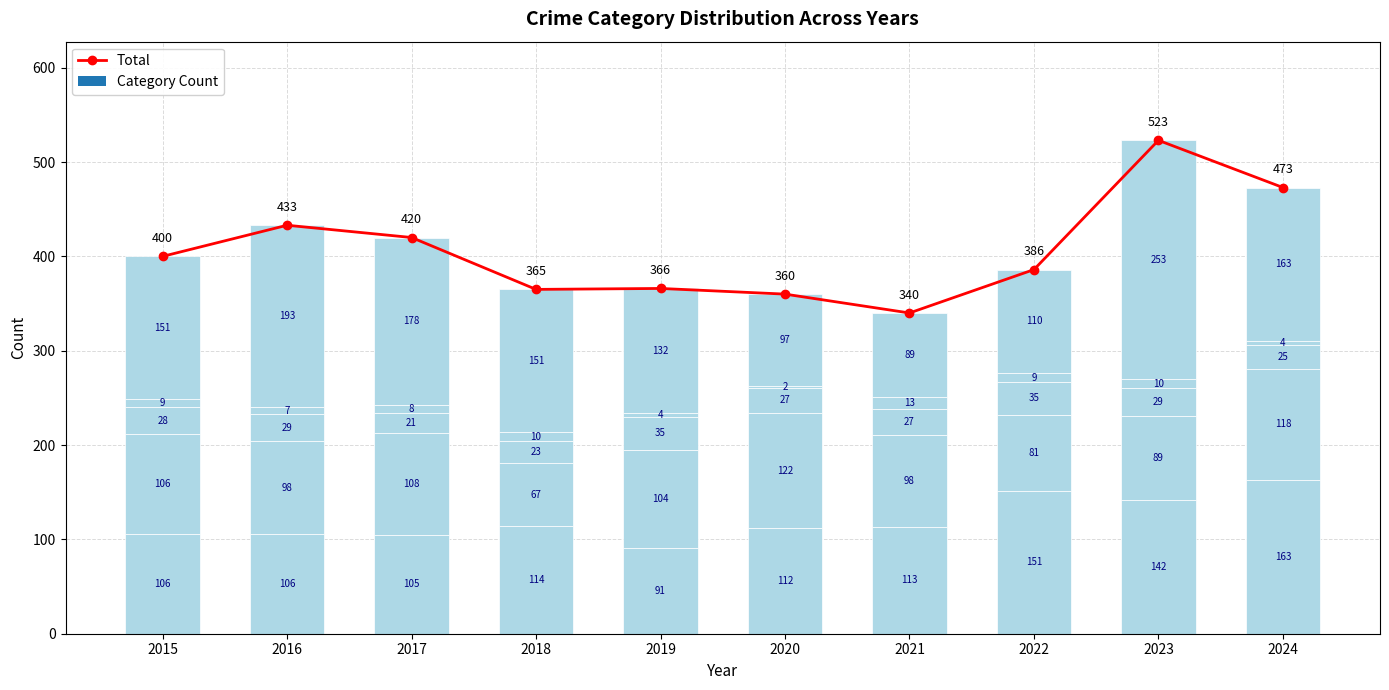

How many values in the Aggravated Assault series are below 113?

5